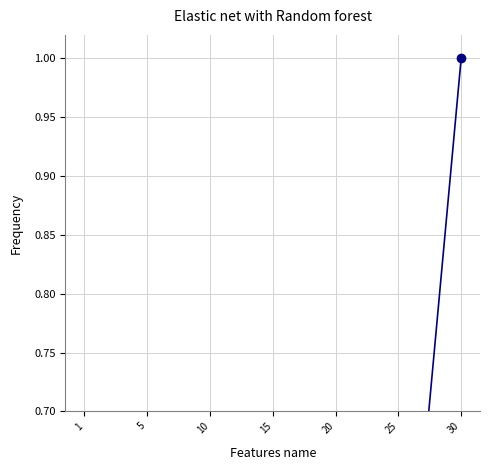

What is the difference between the second highest and second lowest values?

0.4